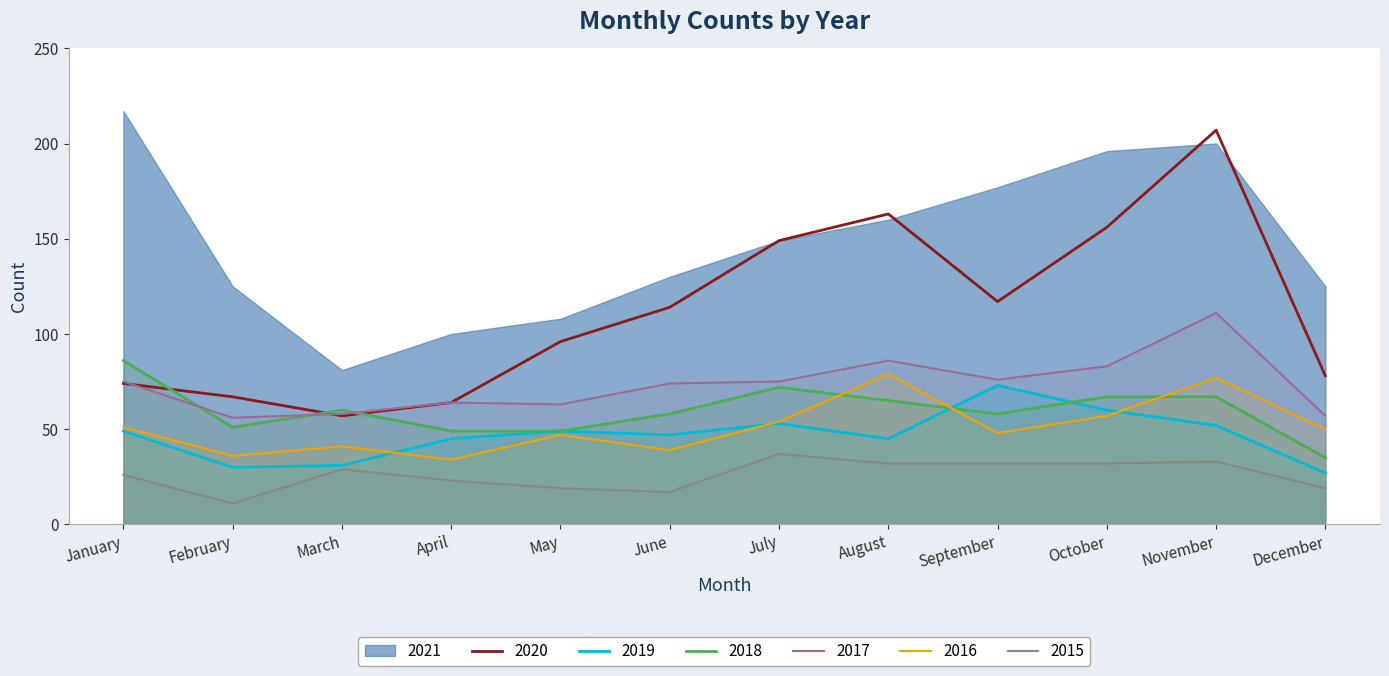

True or false: 2018 has more than 2 interior local peaks.

False